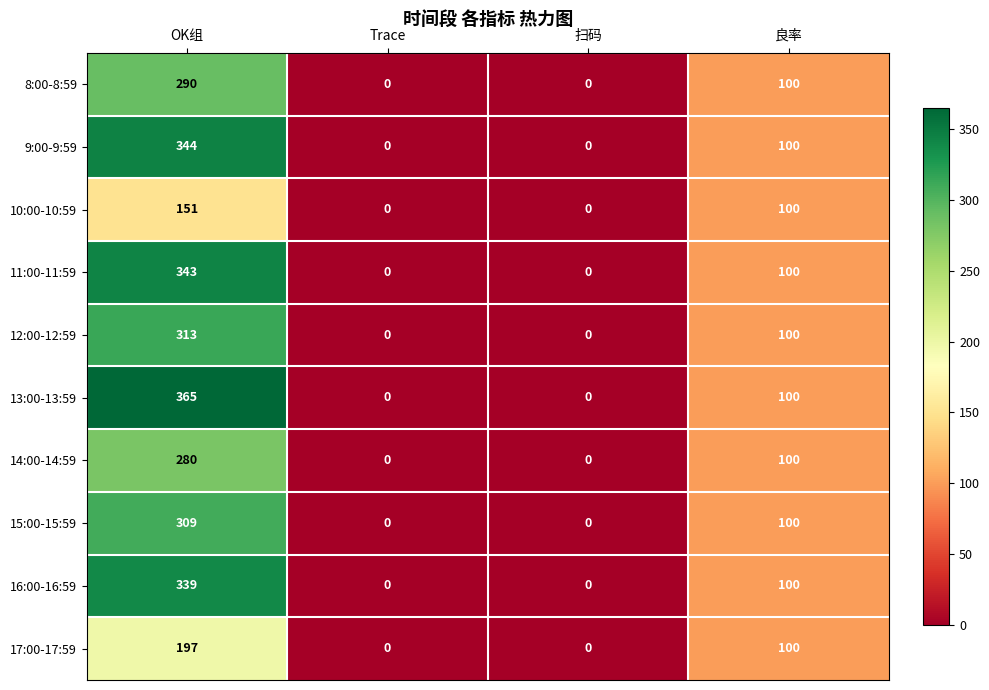

Which series has the largest total across all categories?

13:00-13:59